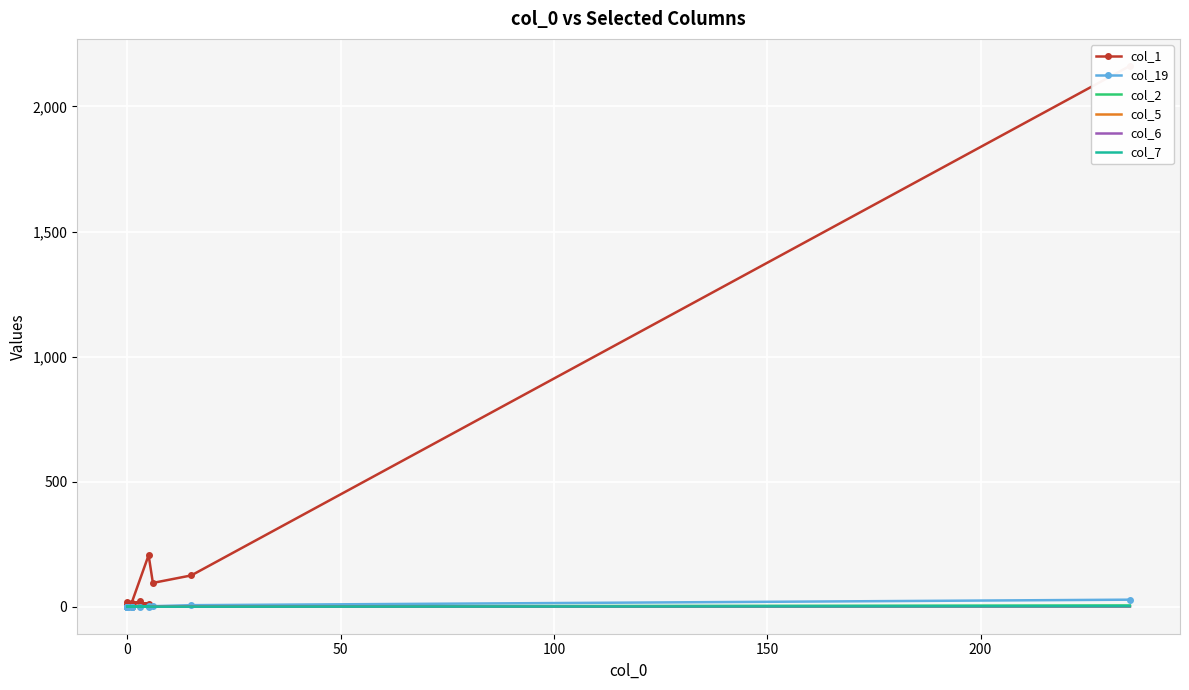

What is the maximum value for col_6?

1